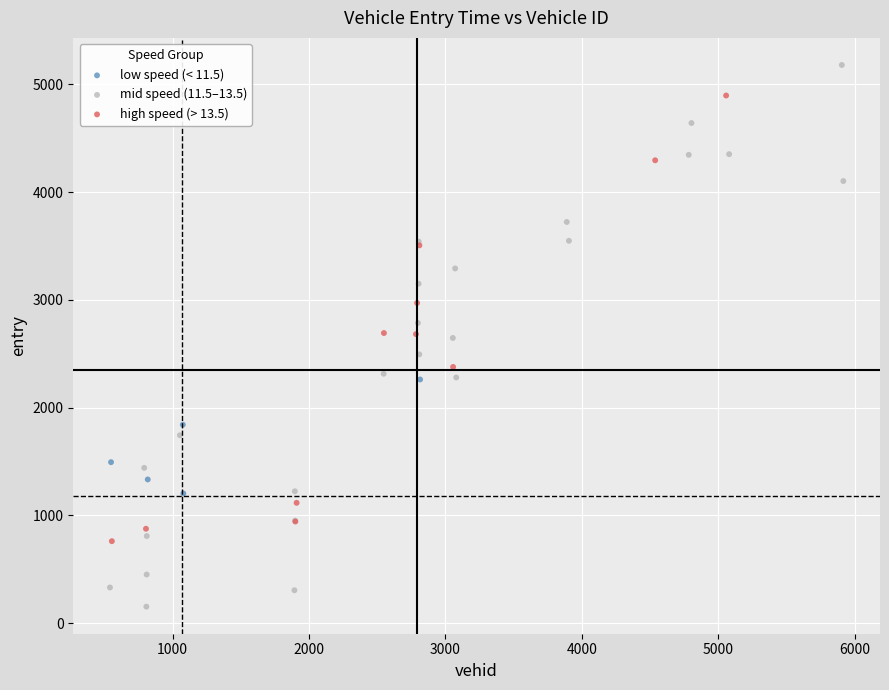

What are all the series names shown in the legend?

low speed (< 11.5), mid speed (11.5–13.5), high speed (> 13.5)